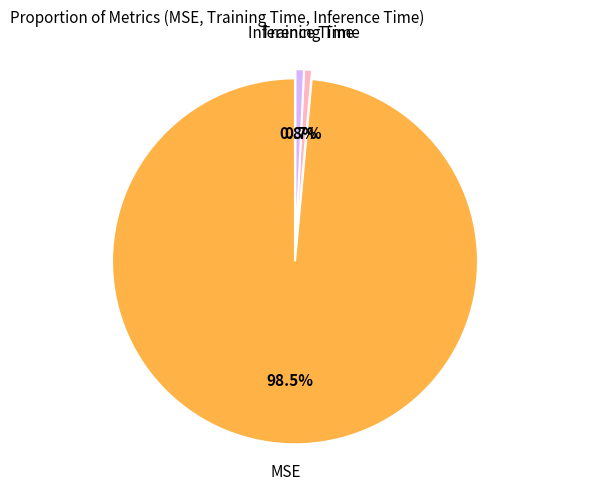

Is there a majority slice in this chart?

Yes